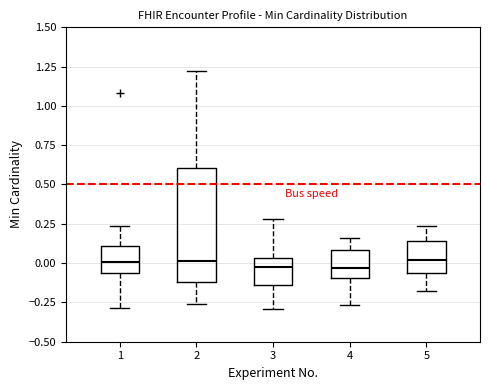

Which box is the tallest, from its lower edge to its upper edge?

2